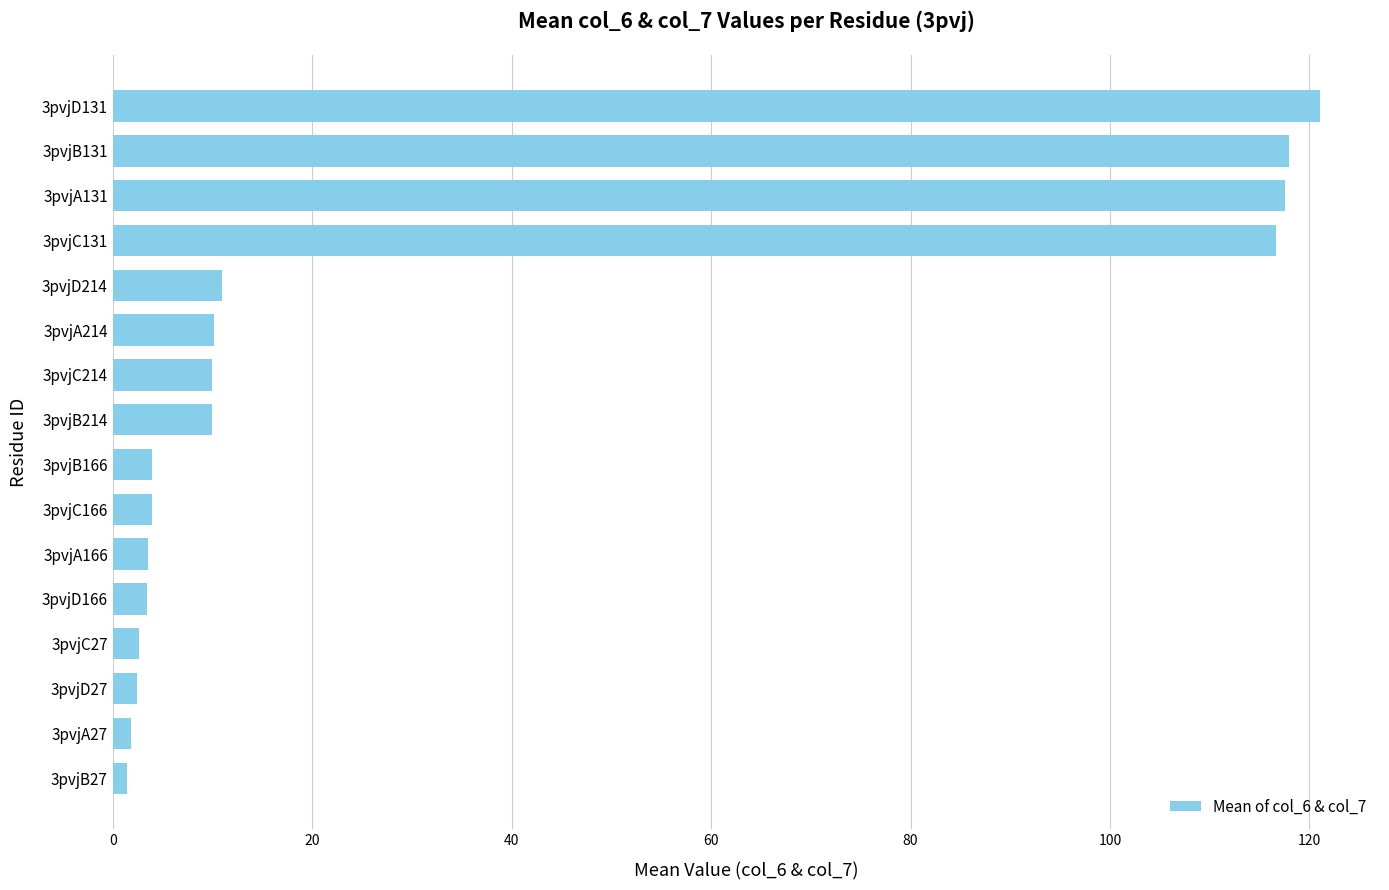

Which has a higher value, 3pvjA166 or 3pvjA131?

3pvjA131